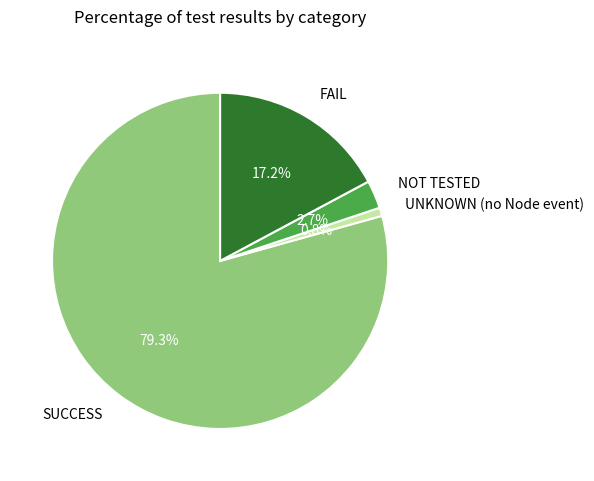

Is the sum of FAIL and SUCCESS greater than half?

Yes